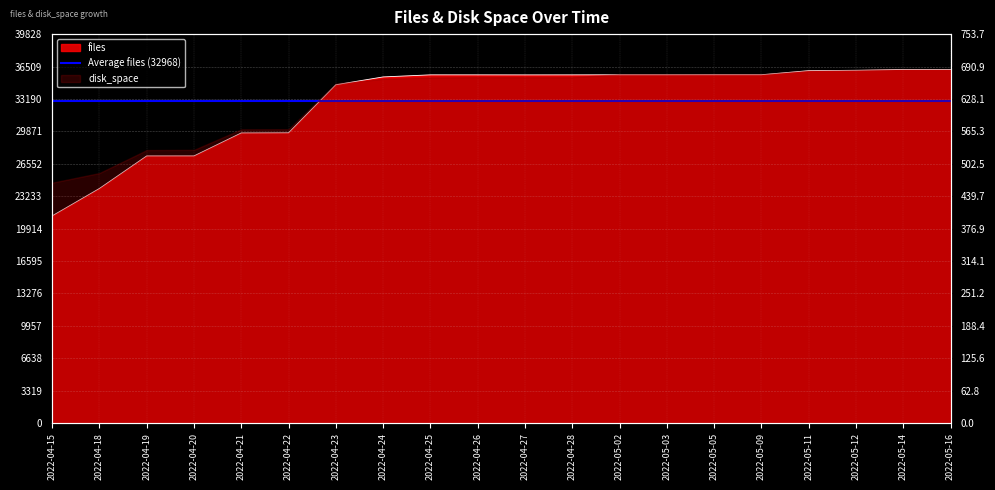

True or false: the data shows 41247 at 2022-04-19.

False